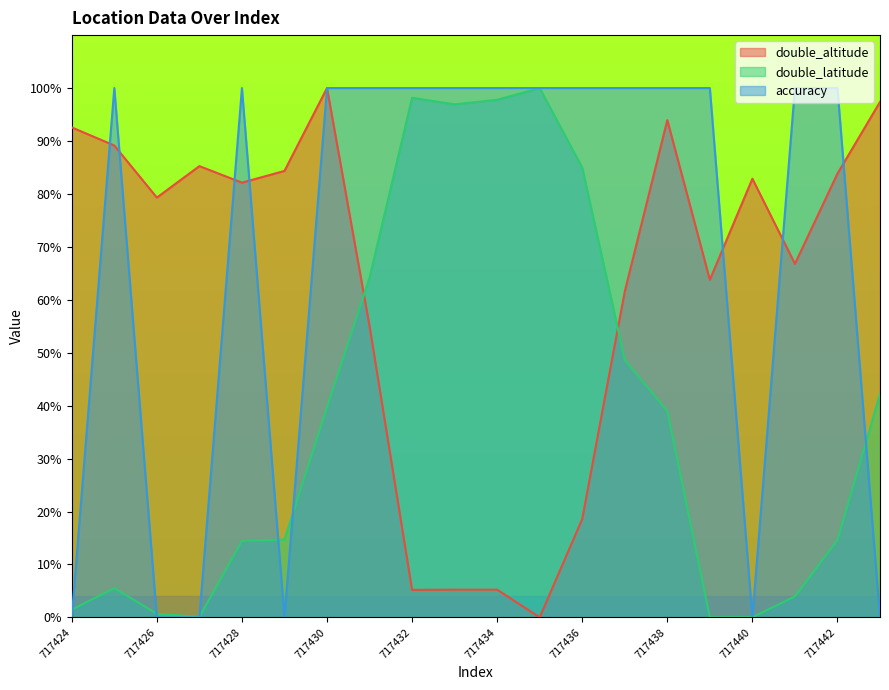

Reading right to left, list all the values displayed in this chart.

double_altitude: 717443=97.4	717442=83.8	717441=66.8	717440=82.9	717439=63.8	717438=93.9	717437=61.6	717436=18.6	717435=0.0	717434=5.2	717433=5.2	717432=5.2	717431=55.0	717430=100.0	717429=84.3	717428=82.1	717427=85.3	717426=79.3	717425=89.1	717424=92.6
double_latitude: 717443=42.2	717442=14.6	717441=4.0	717440=0.0	717439=0.0	717438=39.0	717437=48.6	717436=84.9	717435=100.0	717434=97.8	717433=96.9	717432=98.2	717431=64.2	717430=39.7	717429=14.7	717428=14.5	717427=0.1	717426=0.7	717425=5.5	717424=1.5
accuracy: 717443=0.0	717442=100.0	717441=100.0	717440=0.0	717439=100.0	717438=100.0	717437=100.0	717436=100.0	717435=100.0	717434=100.0	717433=100.0	717432=100.0	717431=100.0	717430=100.0	717429=0.0	717428=100.0	717427=0.0	717426=0.0	717425=100.0	717424=0.0